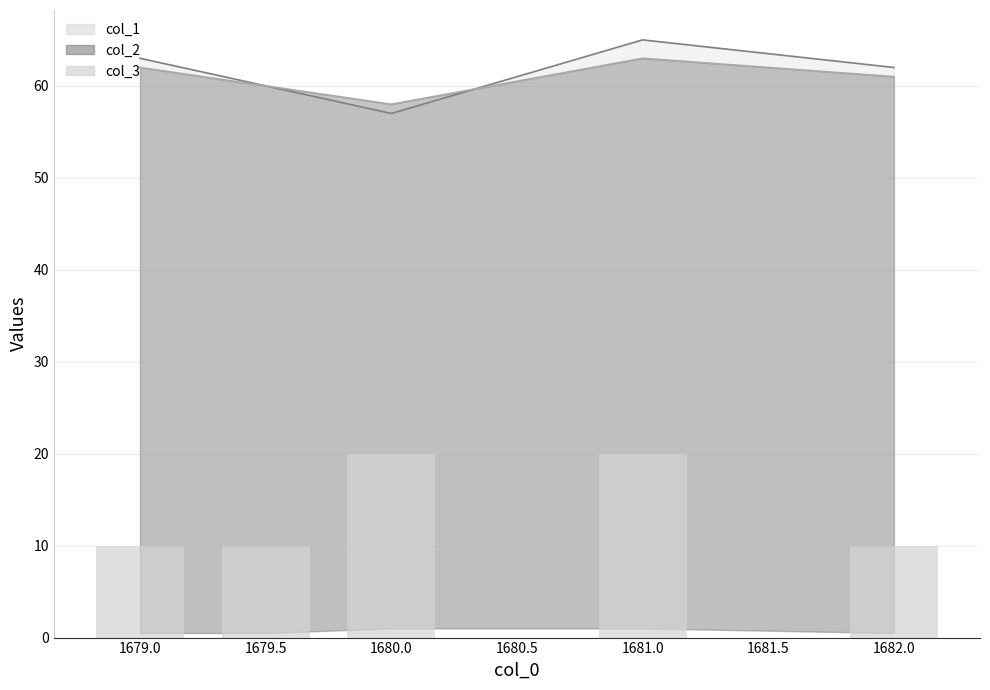

What is the sum of the col_2_line values at 1680.0 and 1682.0?

119